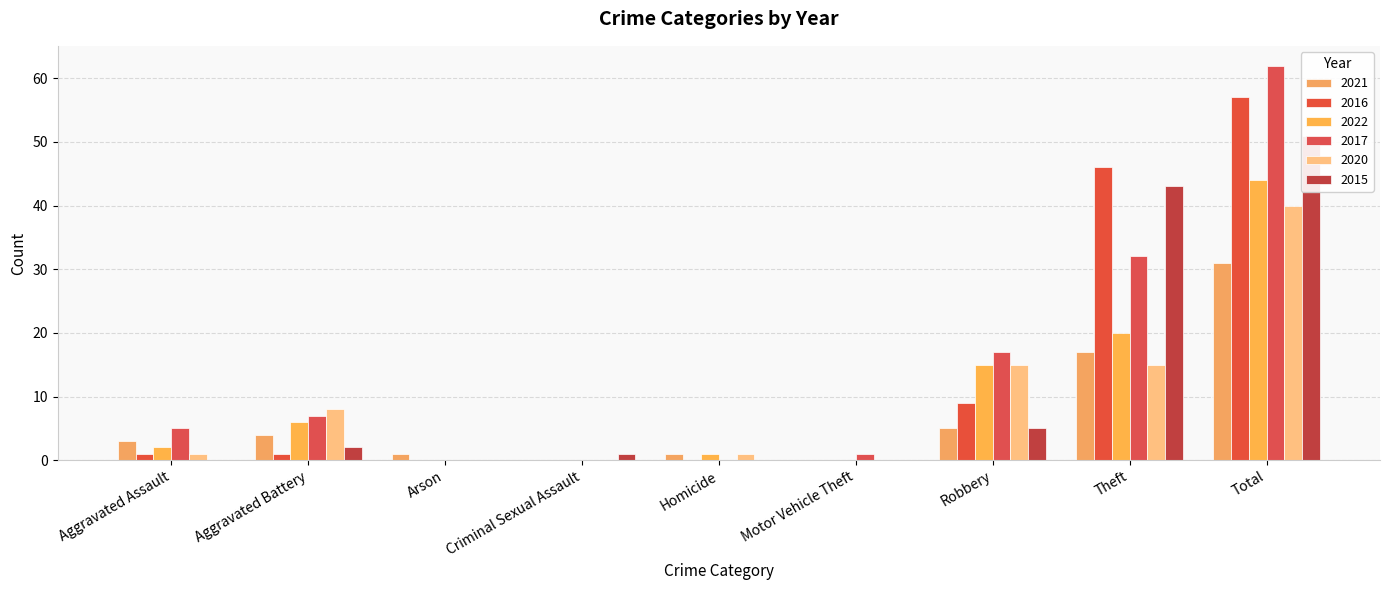

At how many categories does at least one series exceed 51?

1